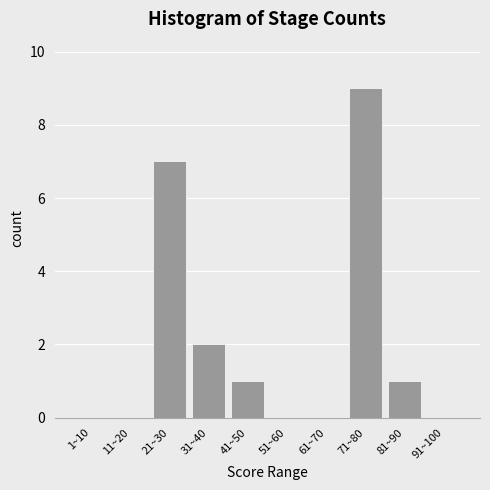

Reading left to right, transcribe all the data shown in this chart.

1~10=0	11~20=0	21~30=7	31~40=2	41~50=1	51~60=0	61~70=0	71~80=9	81~90=1	91~100=0